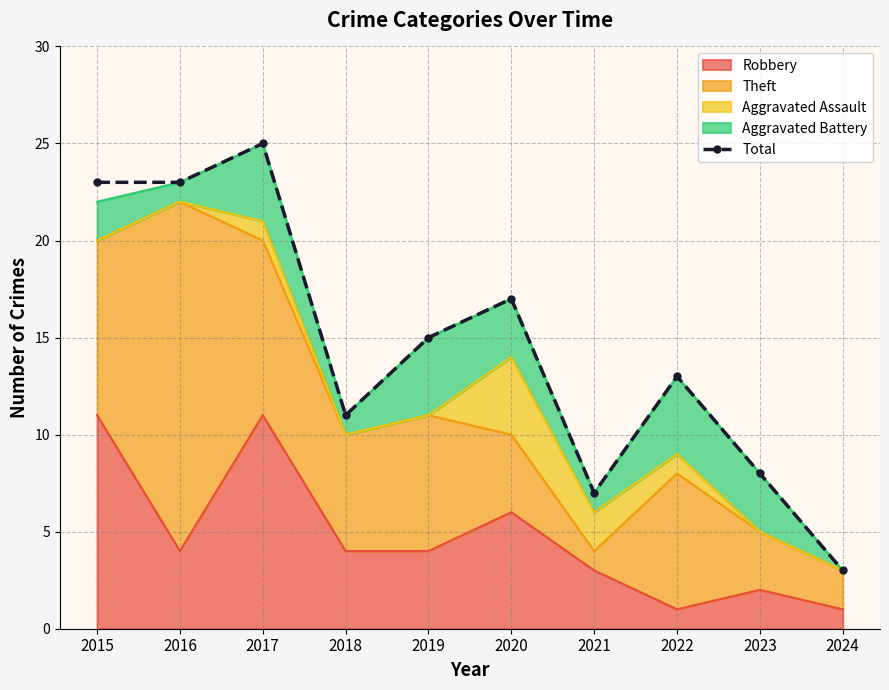

Reading left to right, transcribe all the data shown in this chart.

23	23	25	11	15	17	7	13	8	3